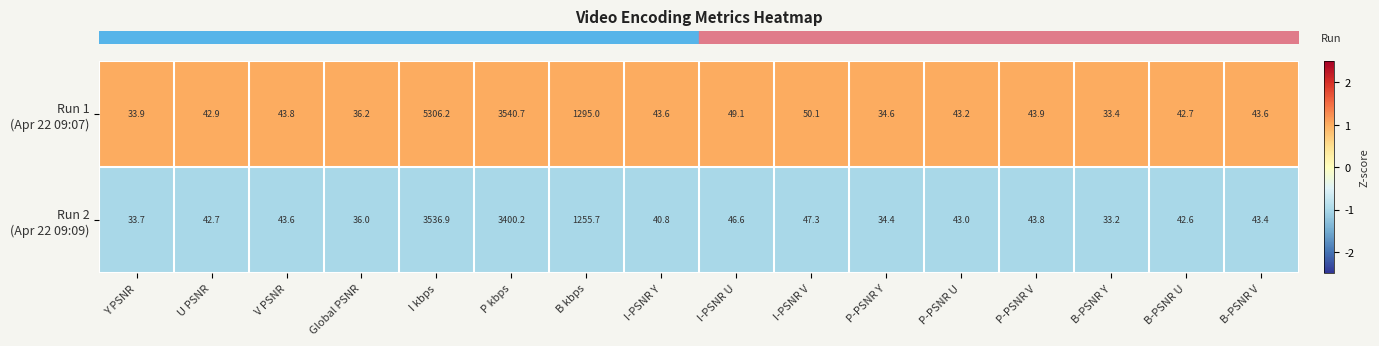

How many data points does each series have?

16